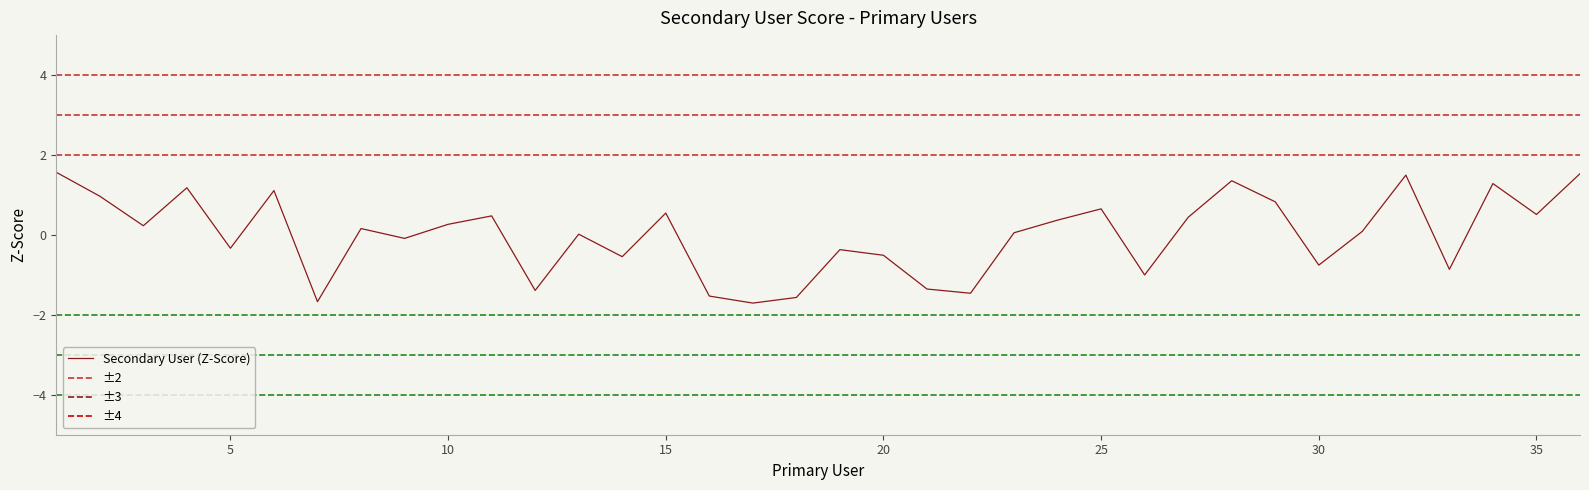

What is the greatest value displayed?

1.6